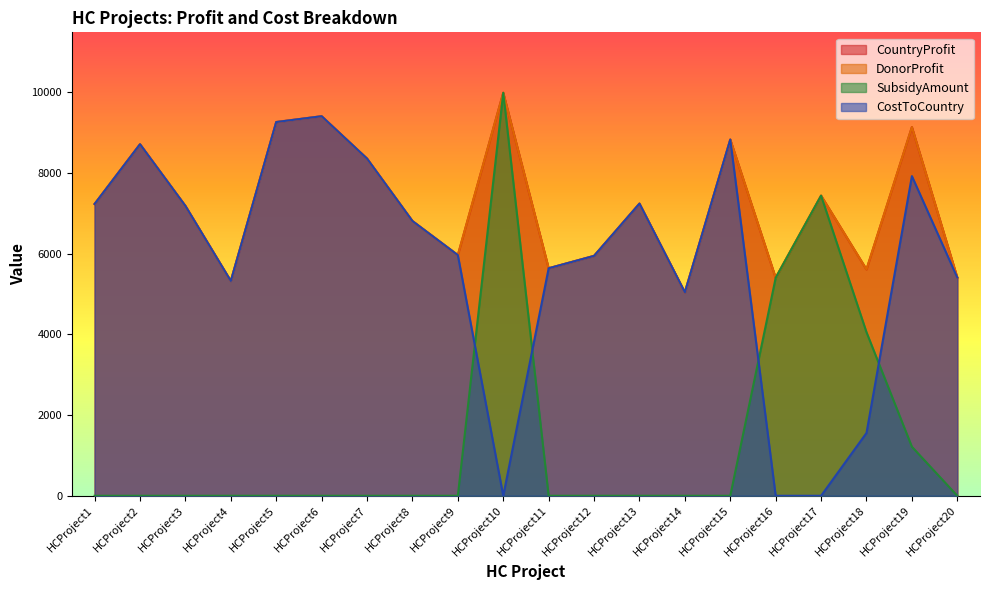

Between HCProject13 and HCProject7, which is larger?

HCProject7